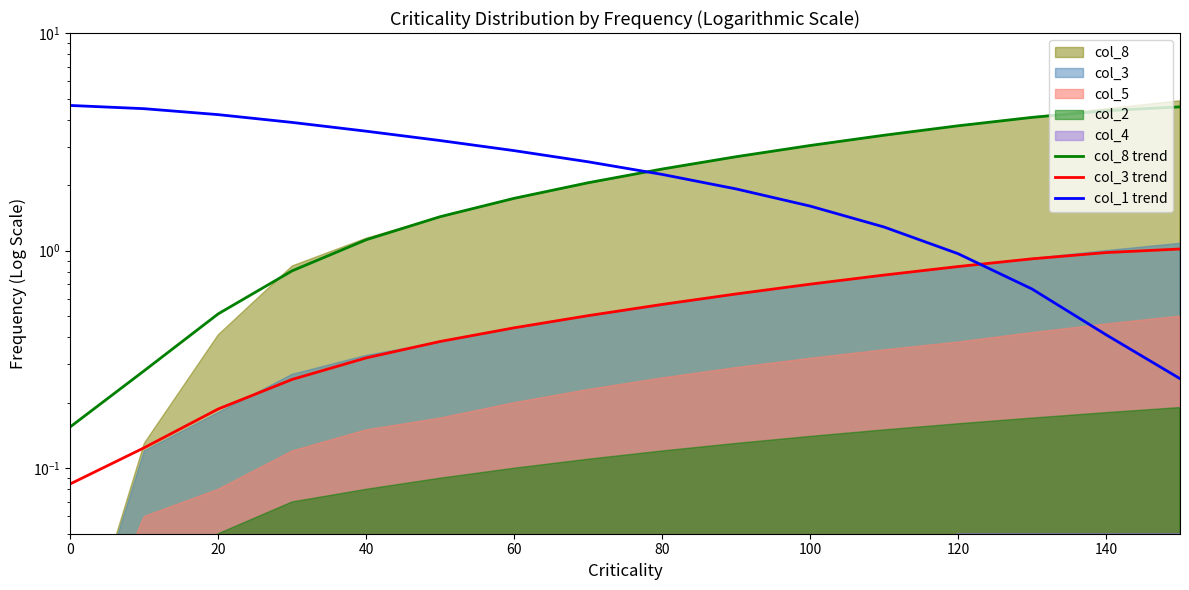

Which series has the largest total across all categories?

col_1 trend